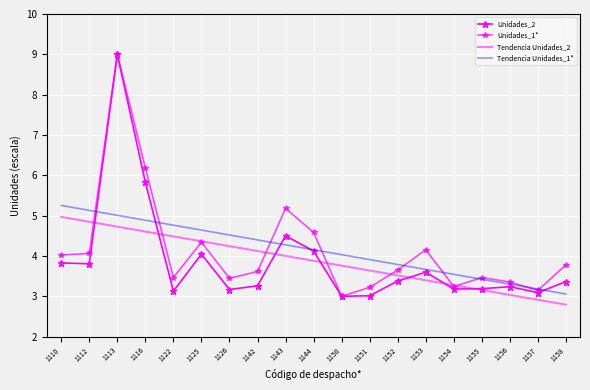

How many interior local peaks does the Unidades_2 series have?

5